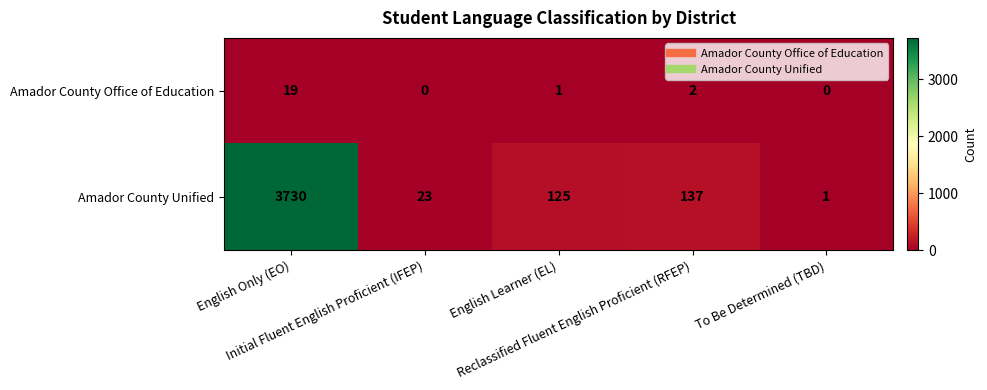

Rank the series by their average value, from highest to lowest.

Amador County Unified, Amador County Office of Education